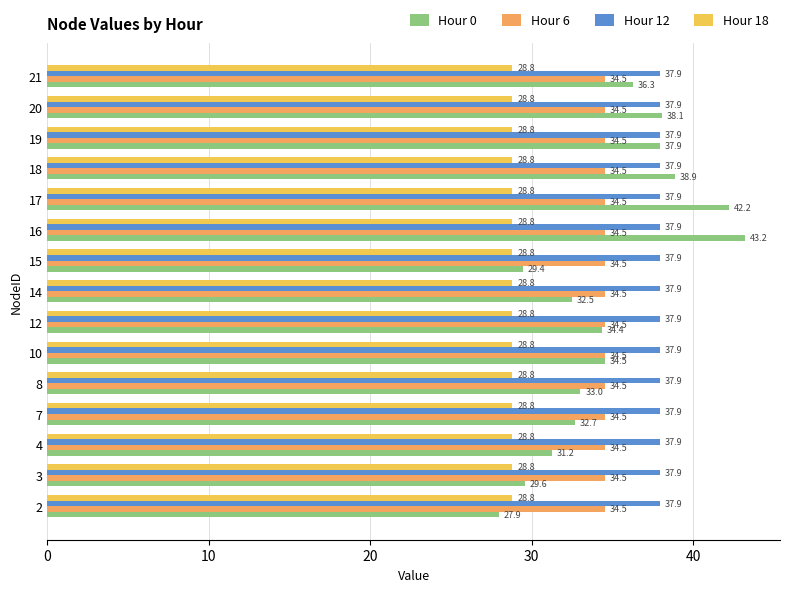

Rank the series by their maximum value, from lowest to highest.

Hour 18, Hour 6, Hour 12, Hour 0